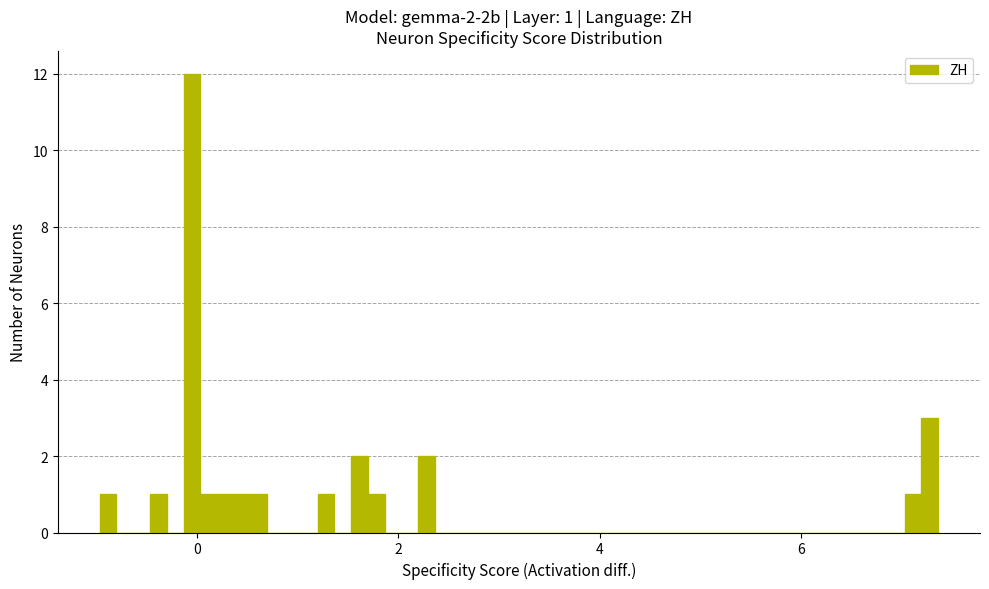

Around what value on the x-axis is the tallest bar? Give the approximate position of its centre, as read against the axis.

0.0